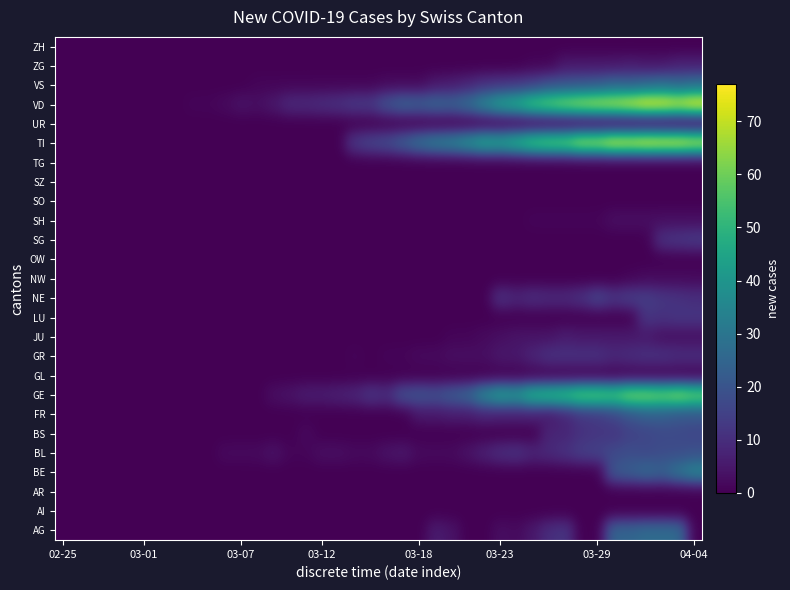

Count the number of categories in the chart.

40